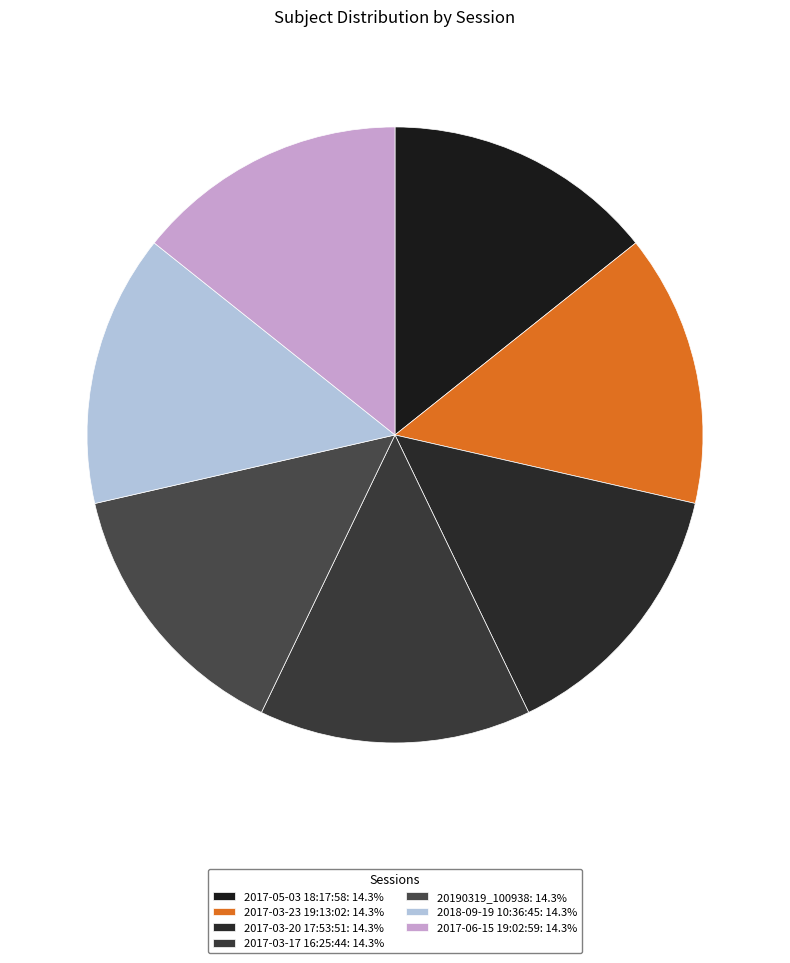

Is the sum of 2017-03-23 19:13:02 and 2017-05-03 18:17:58 greater than half?

No